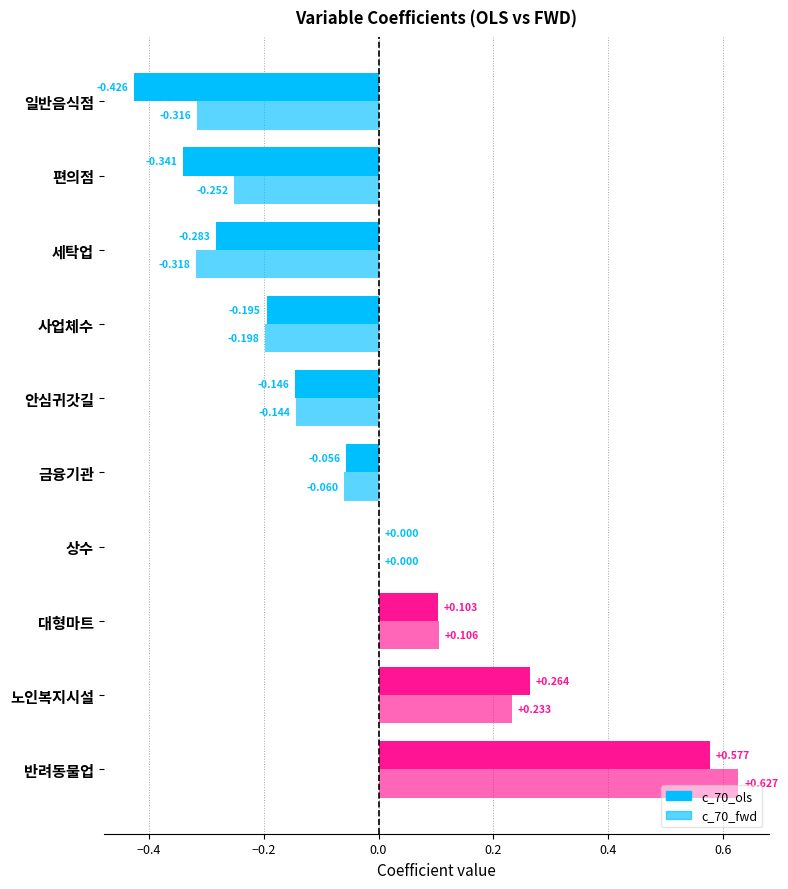

The value of c_70_fwd at 사업체수 is -0.1. True or false?

False